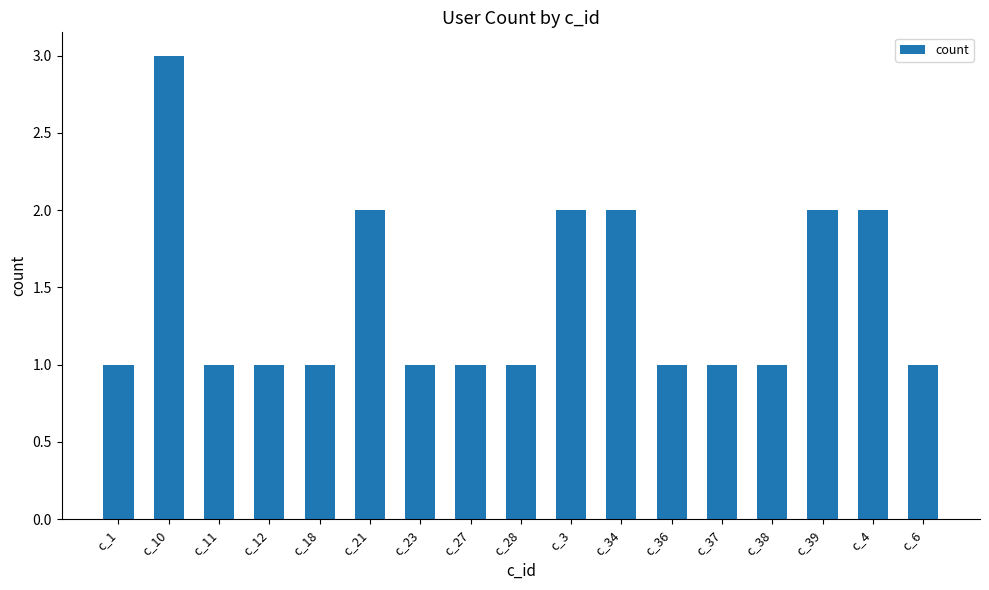

What is the minimum value shown in the chart?

1